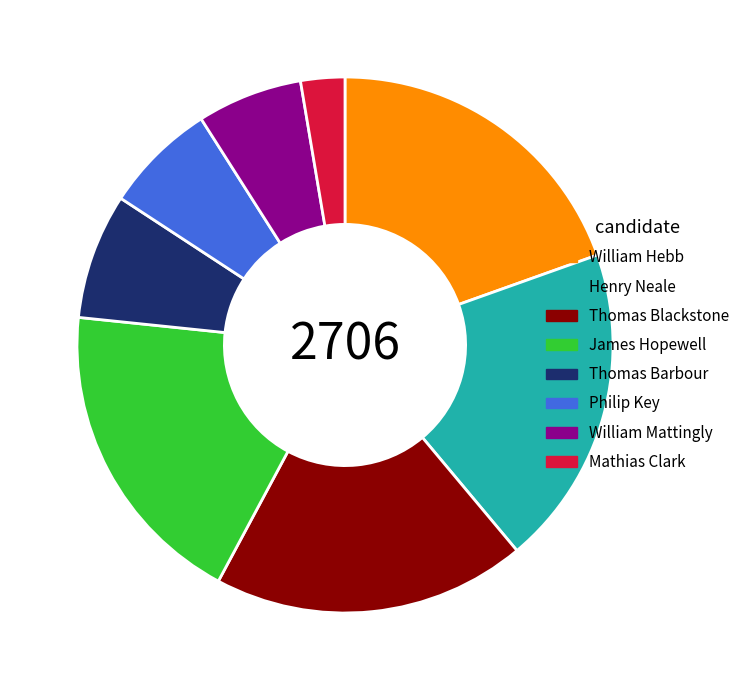

Is the sum of Thomas Barbour and Thomas Blackstone greater than half?

No